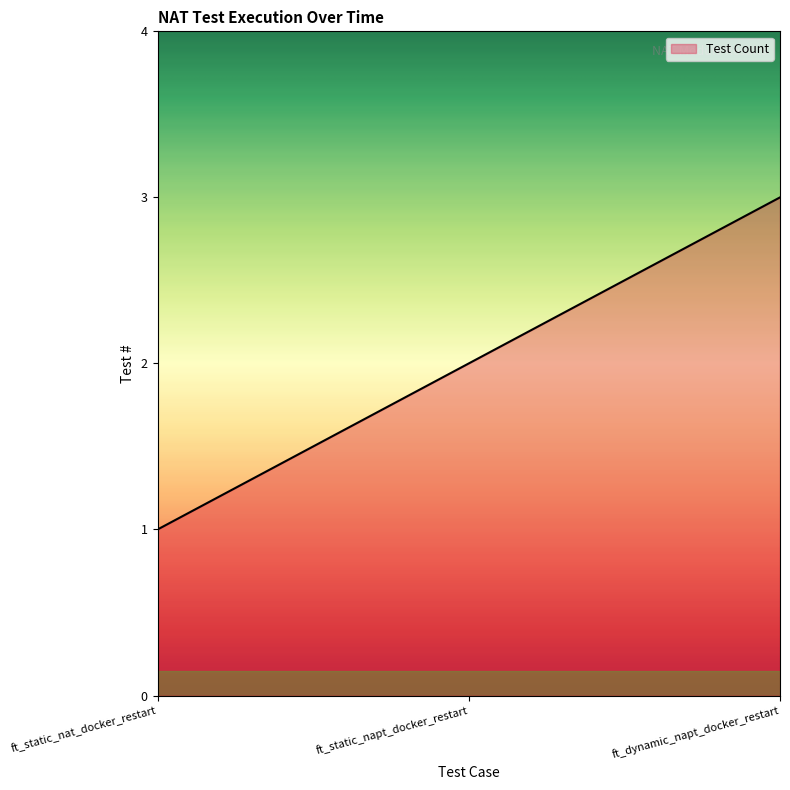

Rank the categories by value from lowest to highest.

ft_static_nat_docker_restart, ft_static_napt_docker_restart, ft_dynamic_napt_docker_restart